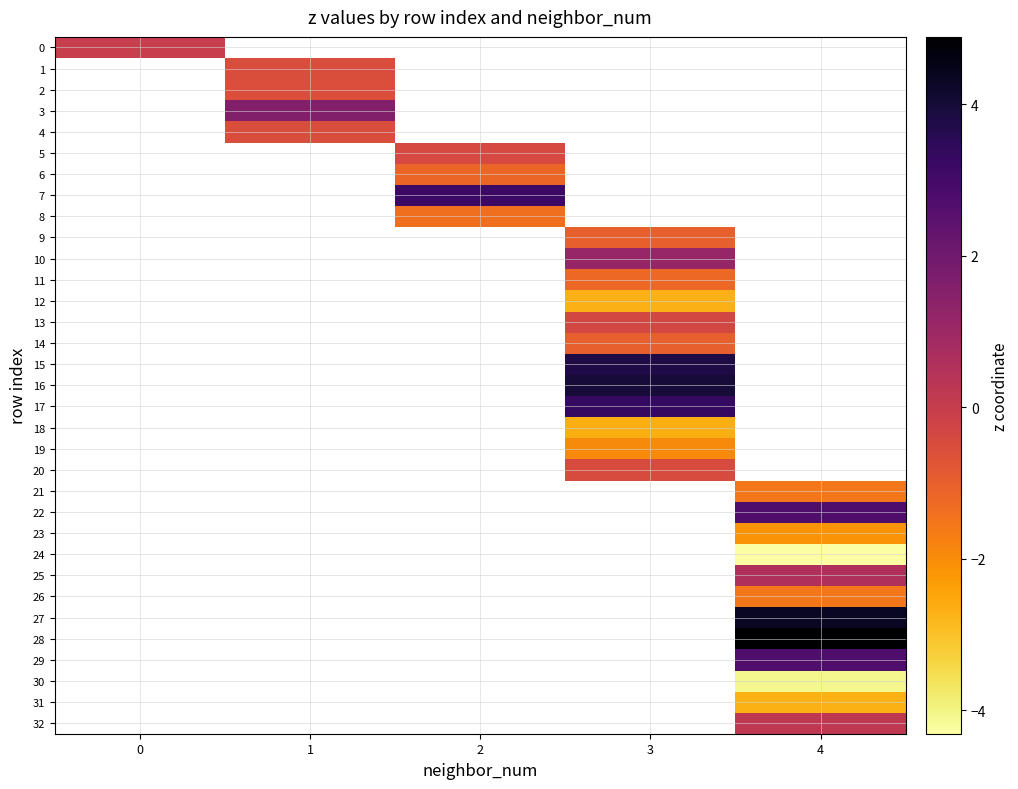

How many series are shown in this chart?

33